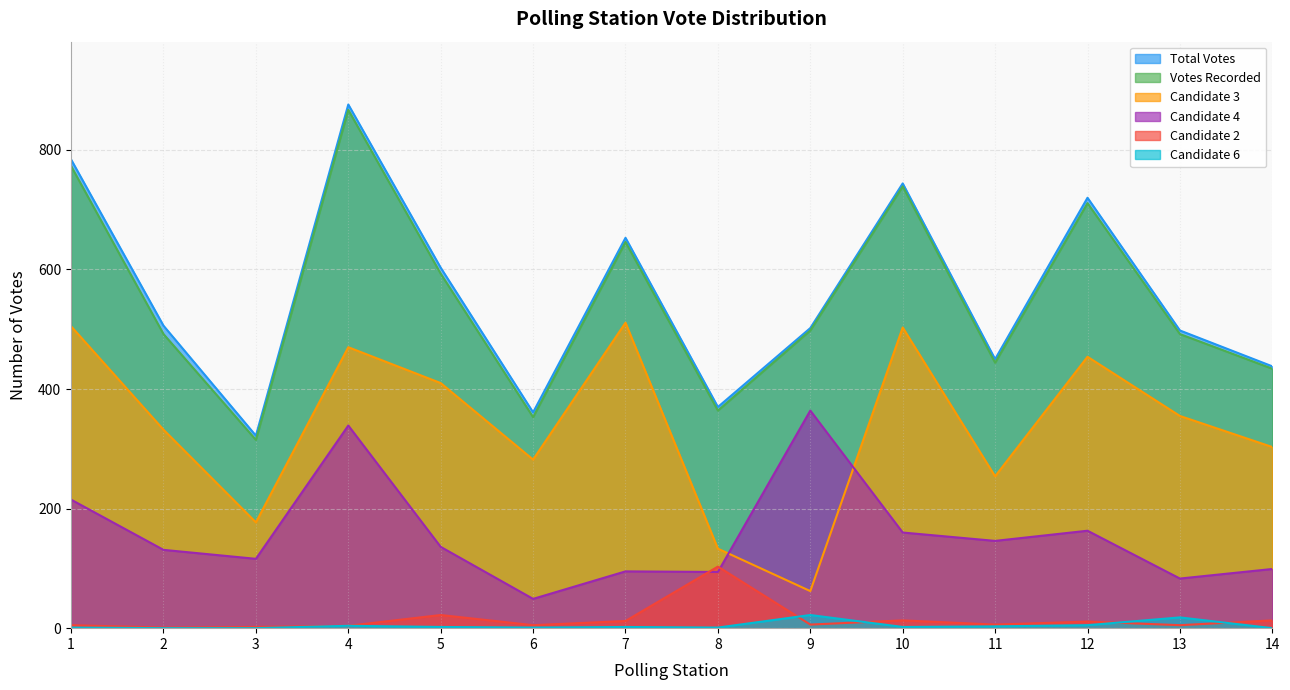

Reading left to right, transcribe all the data shown in this chart.

Total Votes: 1=784	2=506	3=322	4=876	5=603	6=361	7=653	8=370	9=502	10=744	11=450	12=720	13=498	14=438
Votes Recorded: 1=773	2=492	3=315	4=867	5=593	6=353	7=646	8=364	9=498	10=739	11=444	12=711	13=492	14=434
Candidate 3: 1=505	2=332	3=177	4=470	5=410	6=282	7=511	8=133	9=62	10=503	11=254	12=454	13=355	14=303
Candidate 4: 1=215	2=131	3=116	4=339	5=136	6=49	7=95	8=94	9=364	10=160	11=146	12=163	13=83	14=99
Candidate 2: 1=5	2=1	3=2	4=4	5=22	6=5	7=12	8=103	9=6	10=13	11=6	12=11	13=5	14=13
Candidate 6: 1=1	2=0	3=0	4=4	5=2	6=1	7=2	8=1	9=22	10=2	11=3	12=5	13=18	14=0